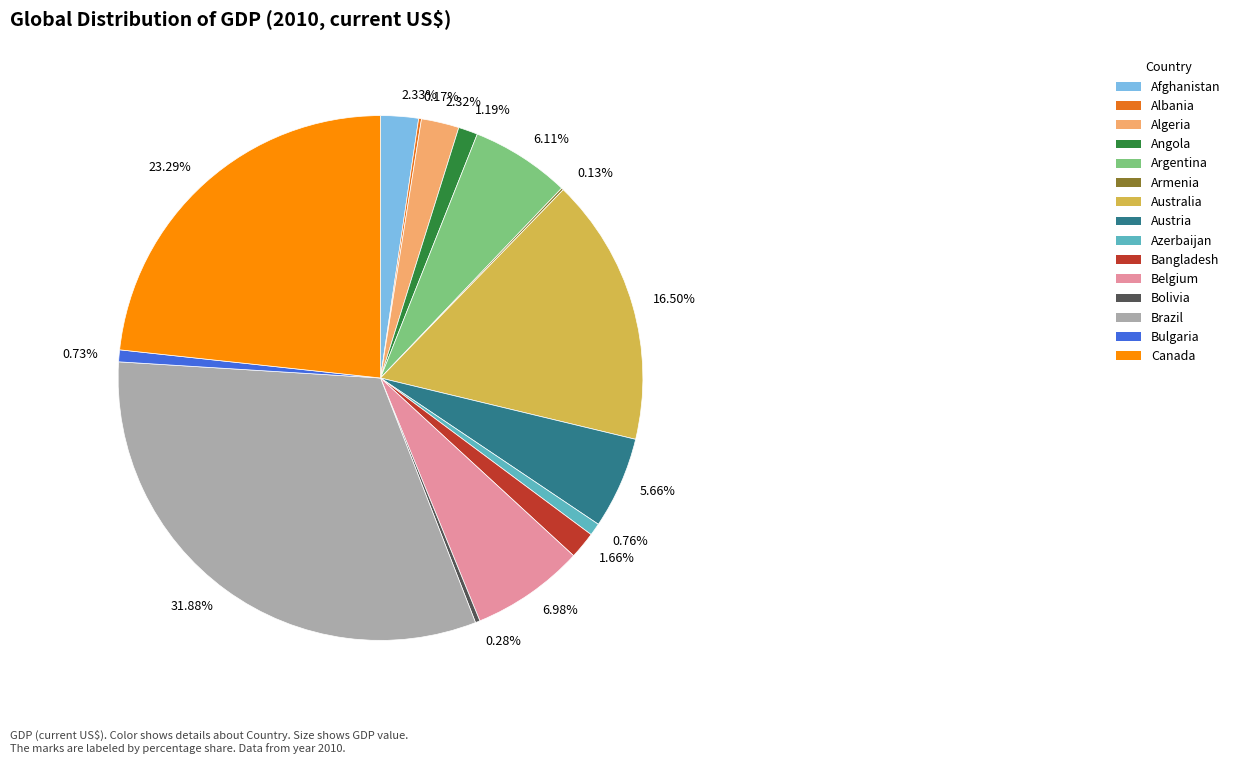

Which category has the biggest portion of the pie?

Brazil